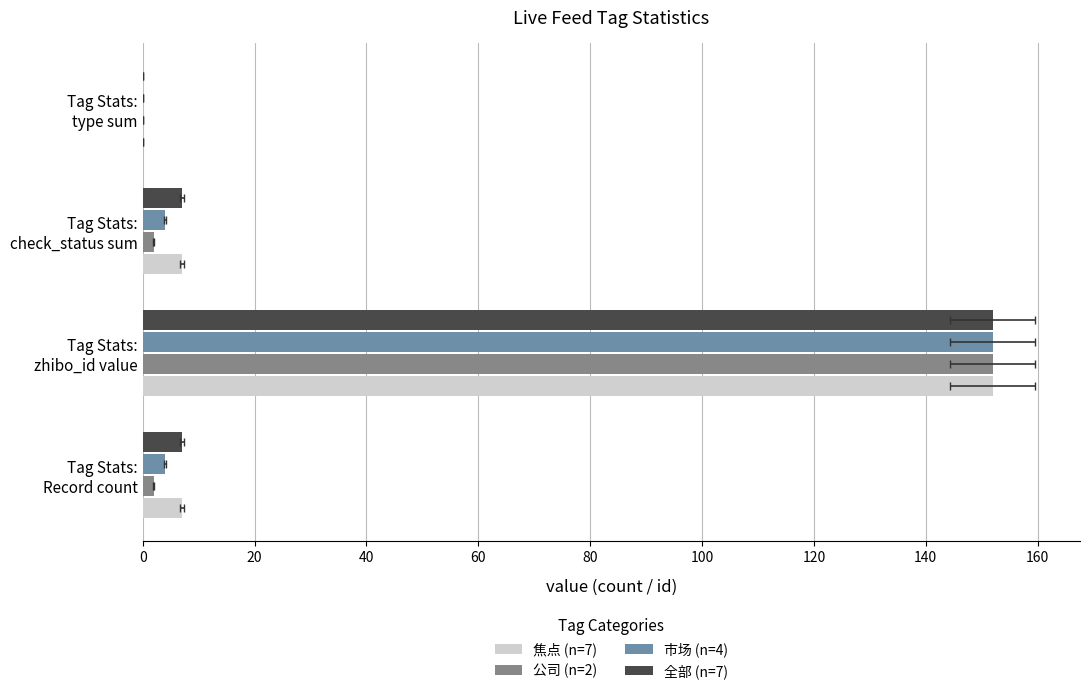

What is the value of the 全部 (n=7) bar at the 2nd from the left?

152